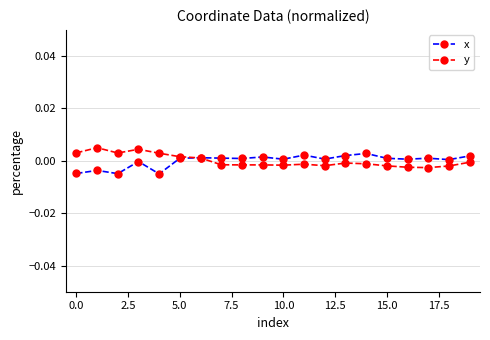

True or false: x has more than 0 points higher than both neighbors.

True